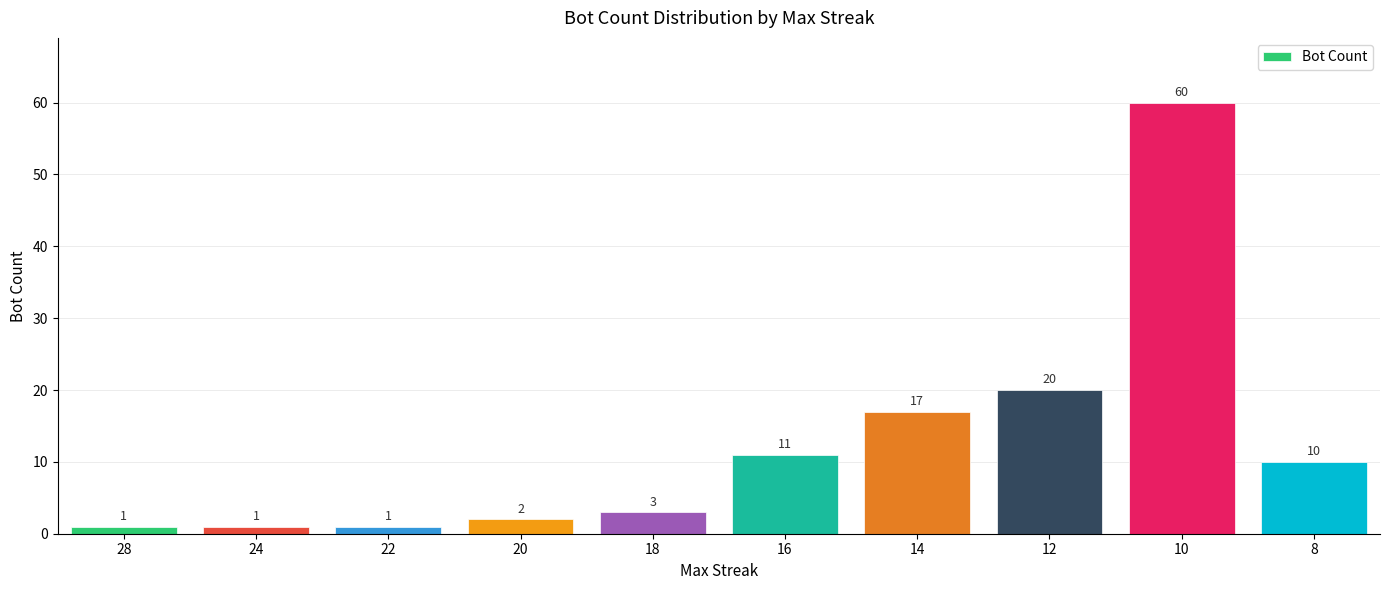

Between 28 and 10, which is larger?

10